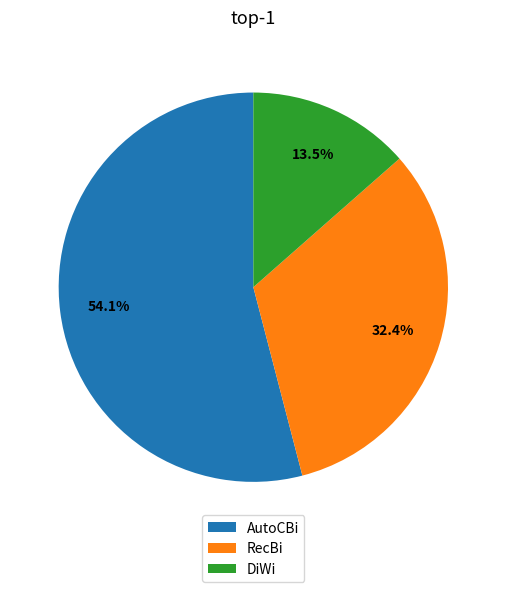

To the nearest percent, what is the average slice percentage?

33%